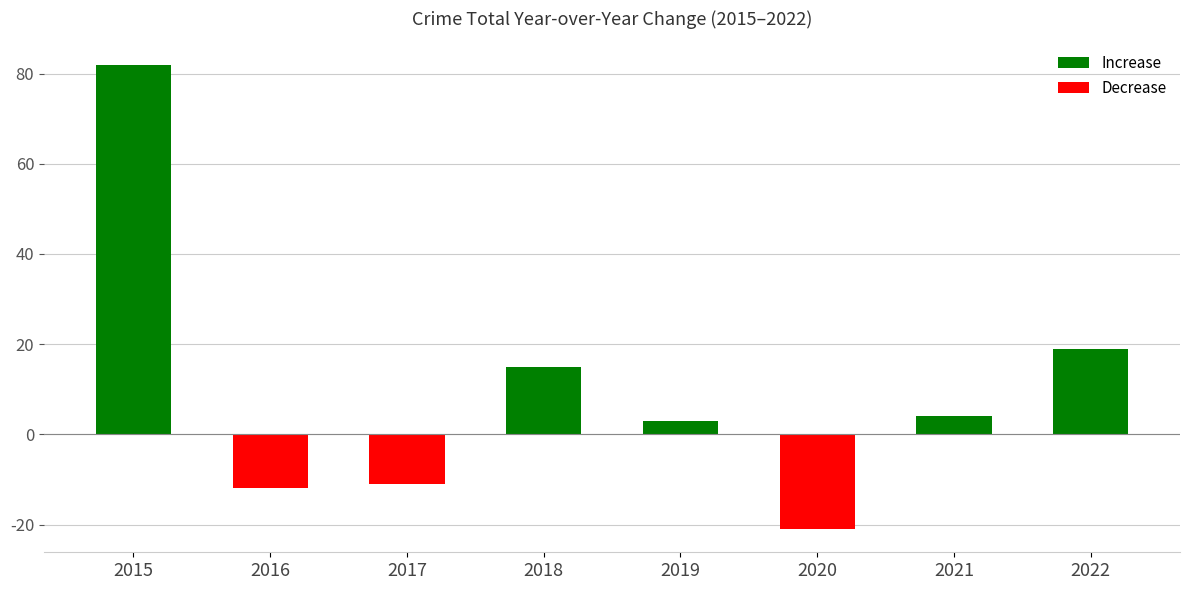

Which label corresponds to the smallest value in the chart?

2020